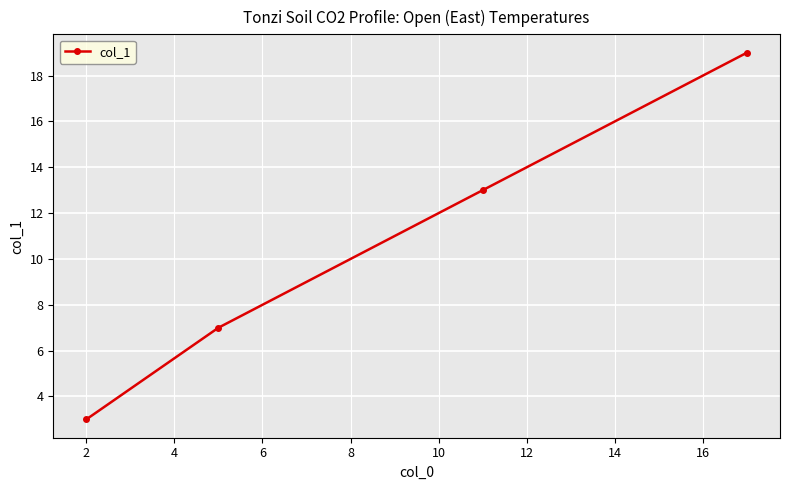

What is the minimum value shown in the chart?

3